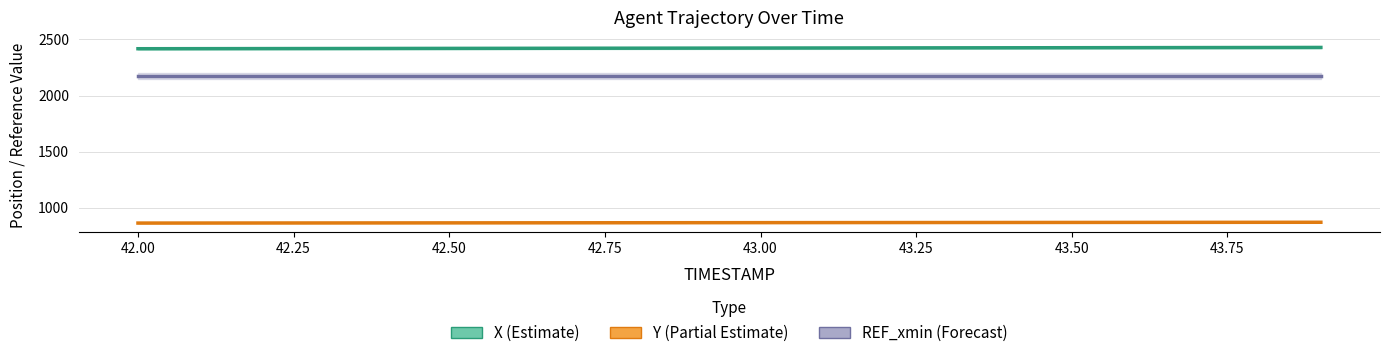

Which series has the largest range (max minus min)?

X (Estimate)